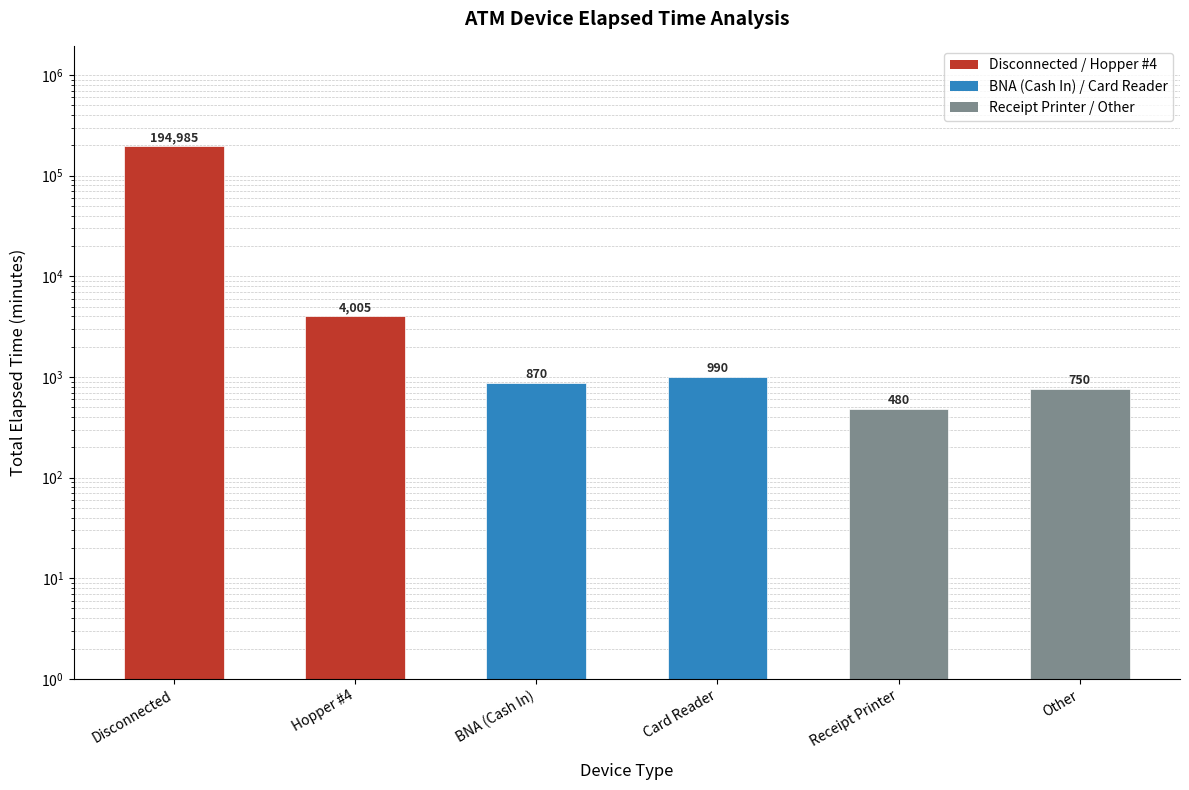

What is the difference between the values at BNA (Cash In) and Other?

120